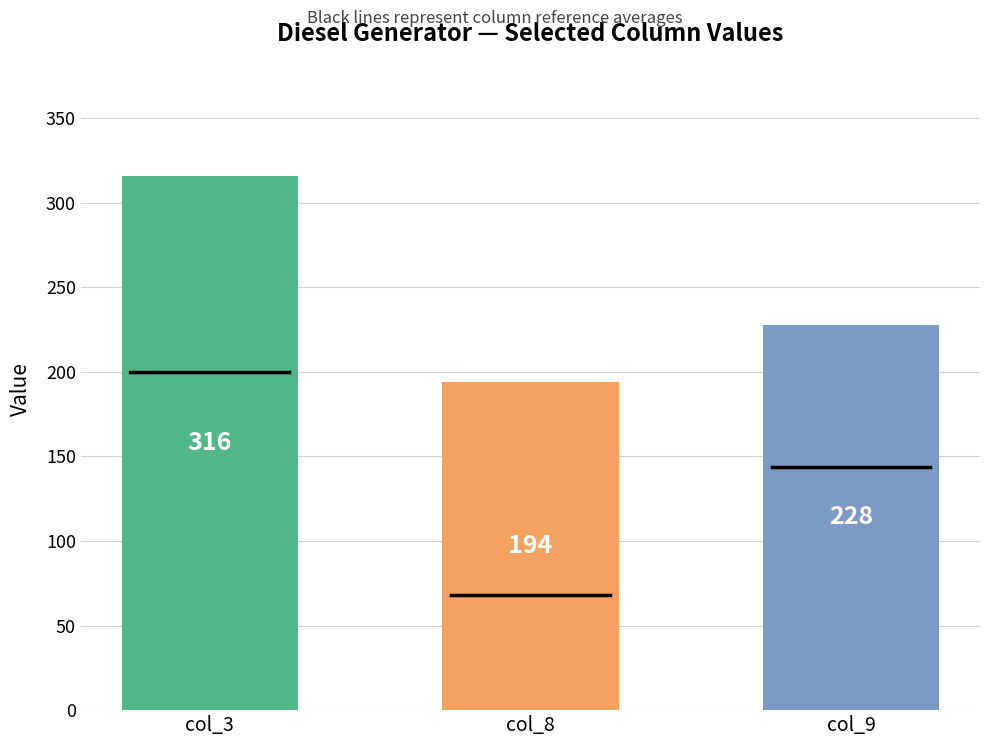

What is the value of the 1st bar from the left?

316